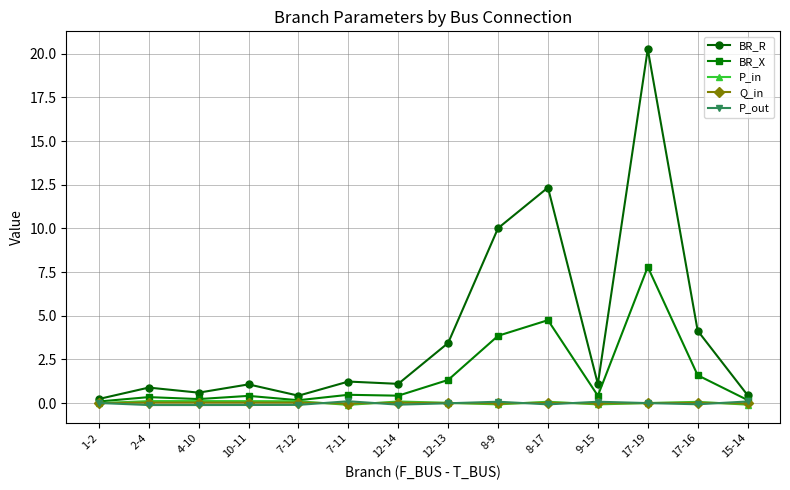

How many series are shown in this chart?

5